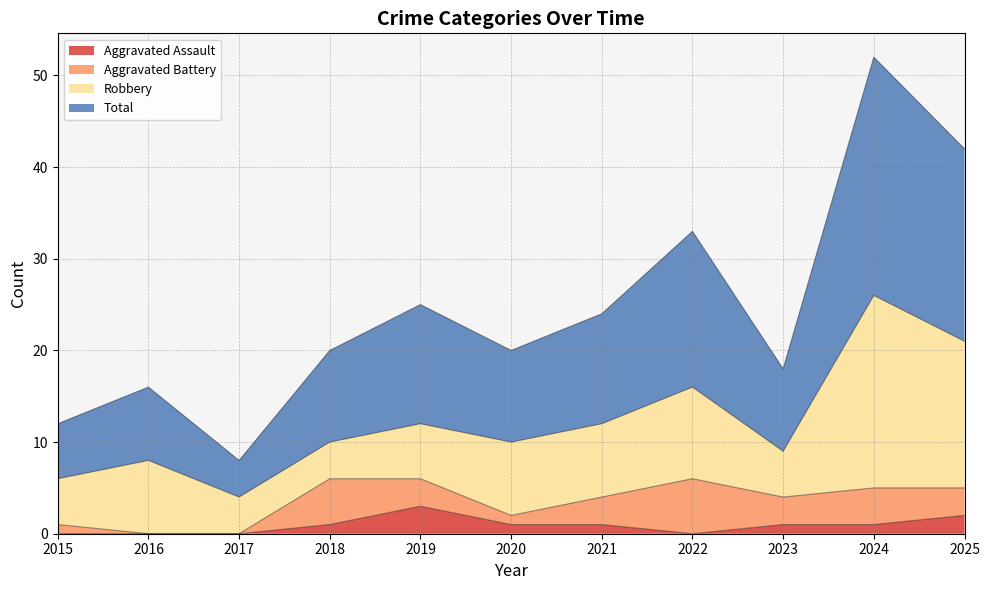

The Aggravated Assault series shows -2 at 2017. True or false?

False